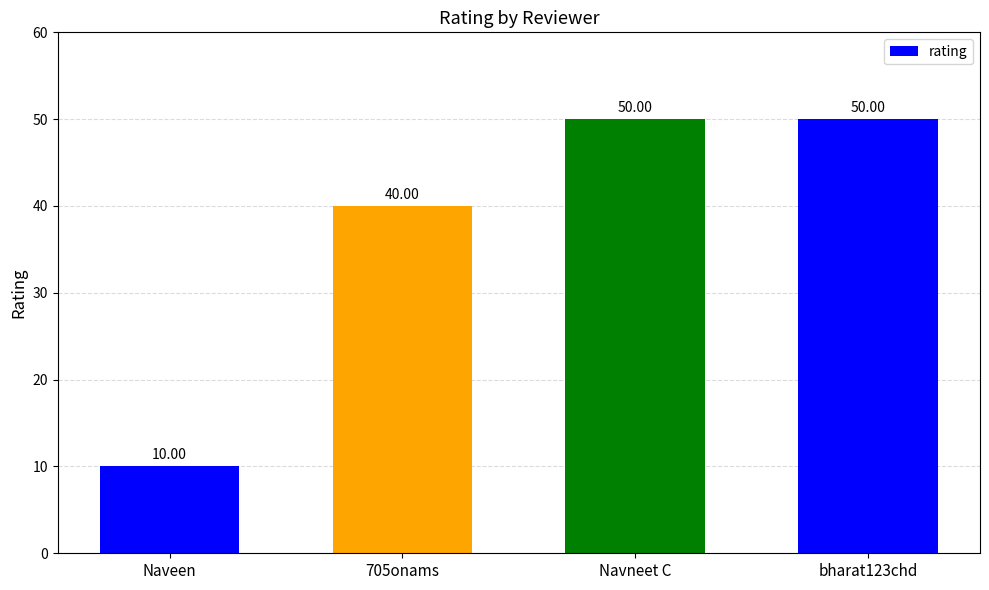

What is the difference between the maximum and minimum values?

40